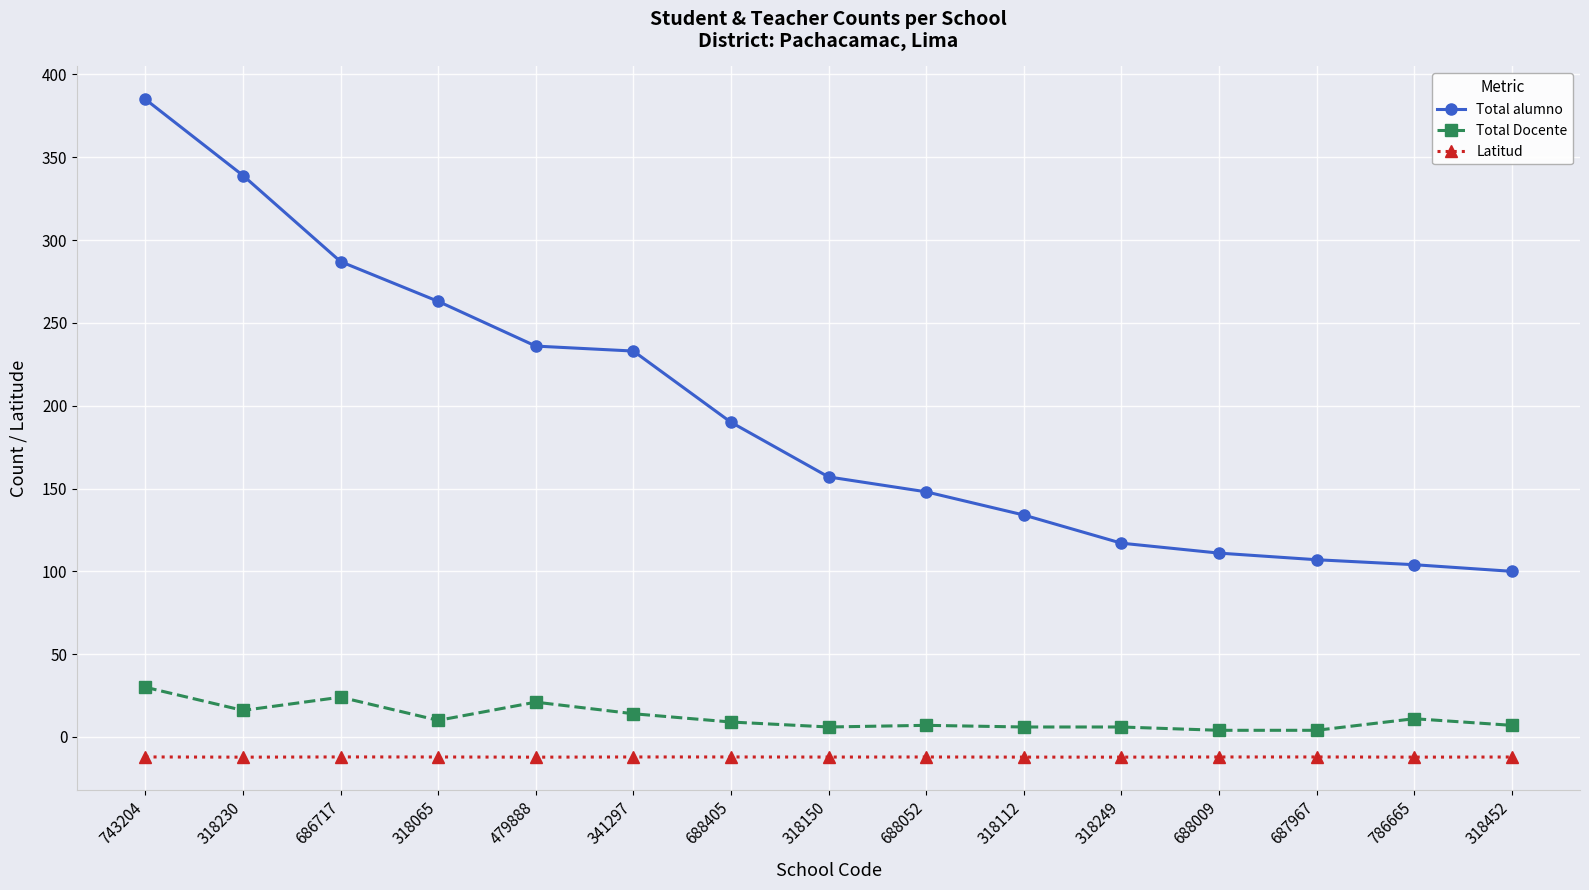

True or false: Total alumno and Total Docente intersect in this chart.

False